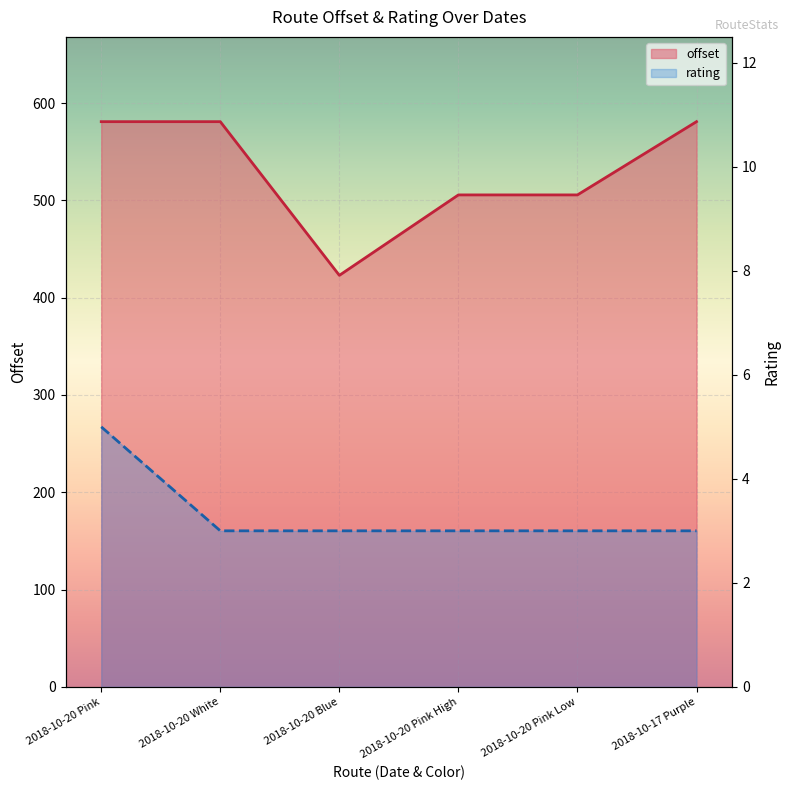

At 2018-10-20 Pink Low, list the series in order from smallest to largest.

rating, offset